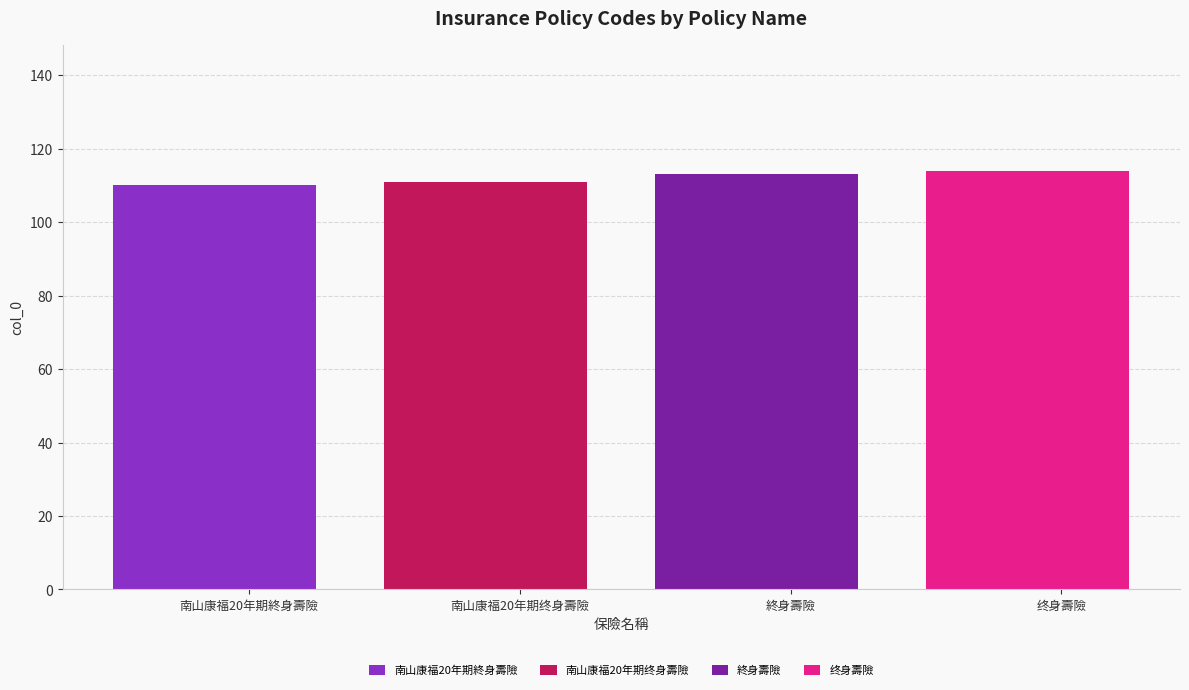

Which label corresponds to the largest value in the chart?

终身壽險